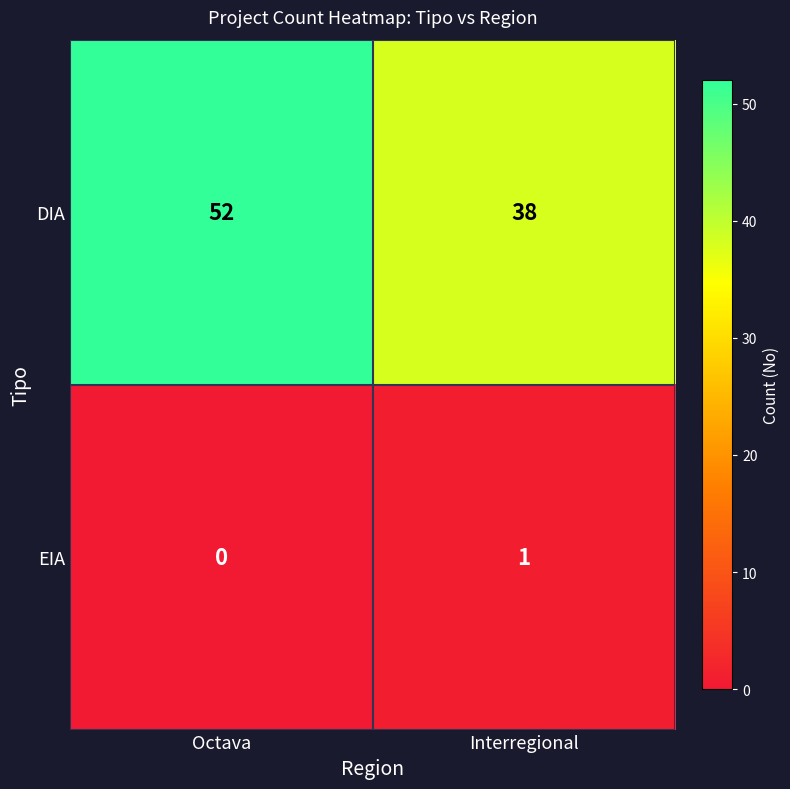

Read the DIA value at Octava, to the nearest 10.

50